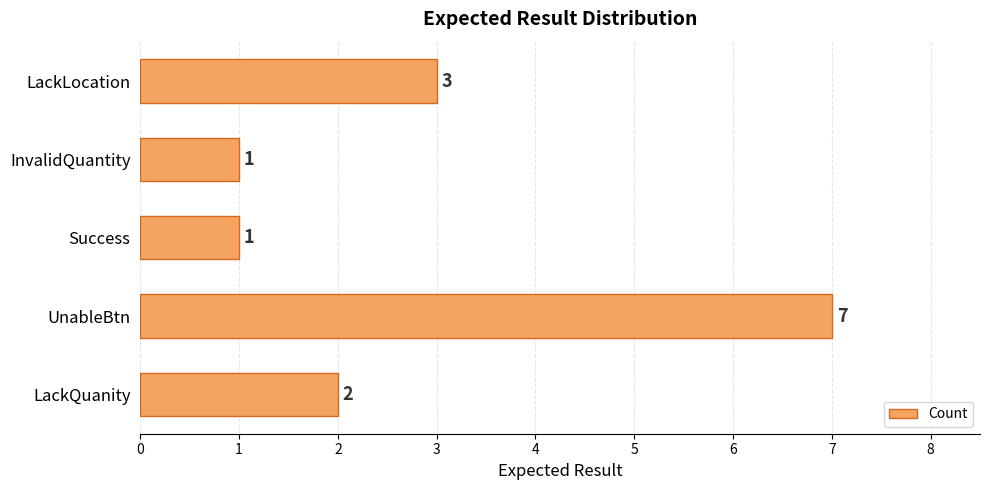

Which label corresponds to the largest value in the chart?

UnableBtn